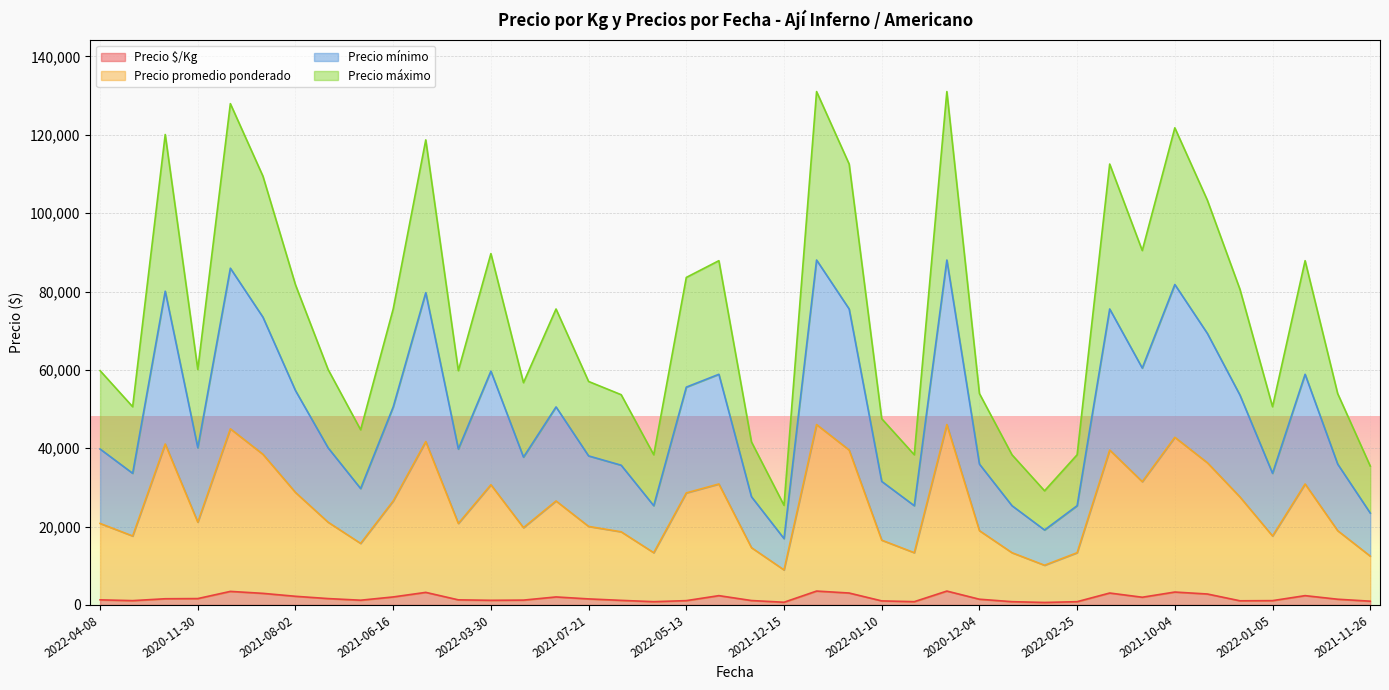

How many interior local valleys does the Precio promedio ponderado series have?

11